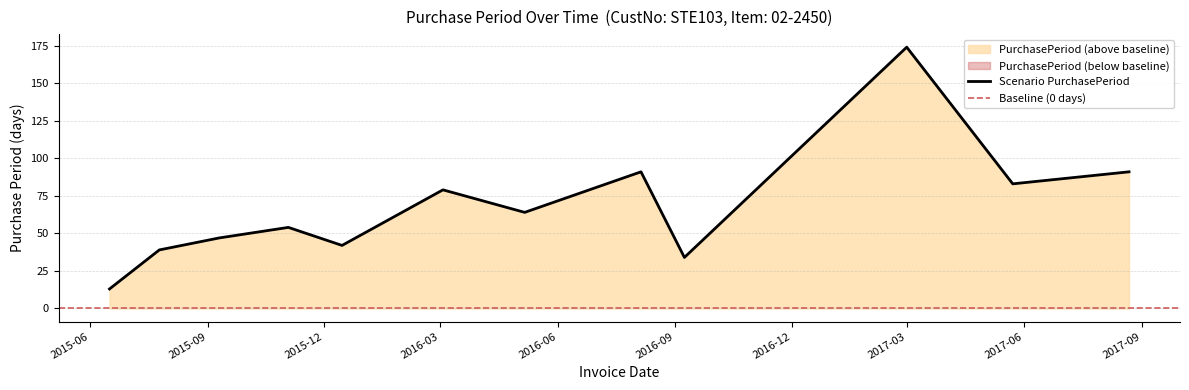

At which label does the data first exceed 64?

2016-03-03